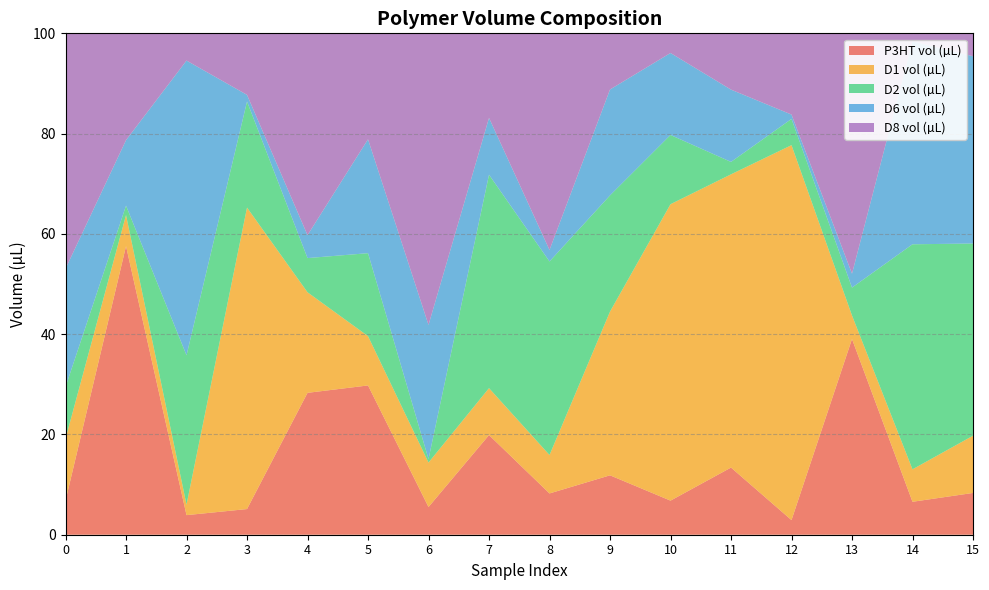

Reading left to right, transcribe all the data shown in this chart.

P3HT vol (µL): 6.8	57.6	3.9	5.1	28.3	29.8	5.5	19.9	8.2	11.8	6.8	13.4	2.9	39.0	6.6	8.3
D1 vol (µL): 12.4	6.2	2.1	60.1	20.1	9.8	8.9	9.4	7.7	32.7	59.1	58.5	74.8	4.7	6.5	11.4
D2 vol (µL): 10.3	1.9	29.8	21.2	6.8	16.5	0.7	42.6	38.6	23.2	13.8	2.5	5.2	5.6	44.9	38.3
D6 vol (µL): 23.6	13.1	58.8	1.3	4.6	22.7	26.8	11.3	2.3	21.1	16.4	14.4	0.9	2.8	40.5	37.4
D8 vol (µL): 46.9	21.3	5.4	12.3	40.2	21.1	58.2	16.9	43.2	11.2	3.9	11.2	16.2	47.9	1.6	4.6